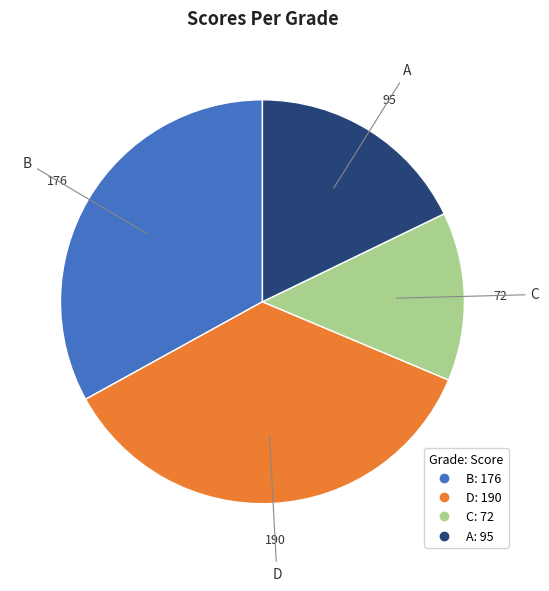

Does any single category account for the majority?

No